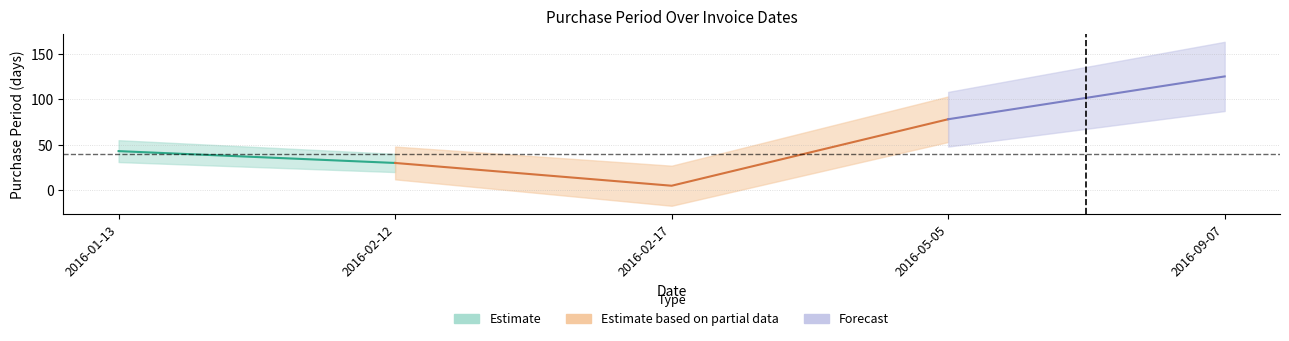

True or false: the data has more than 0 interior local peaks.

False